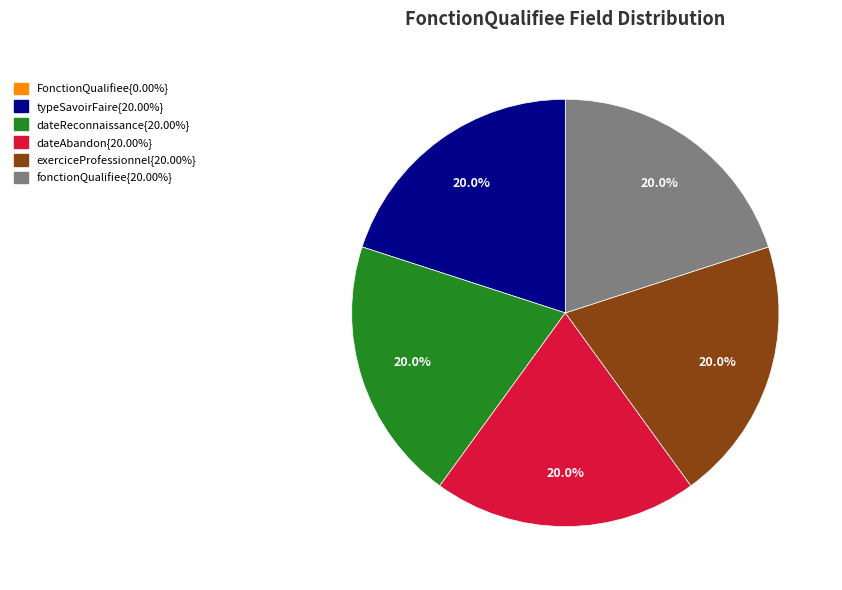

Is there any slice that represents more than half of the pie?

No